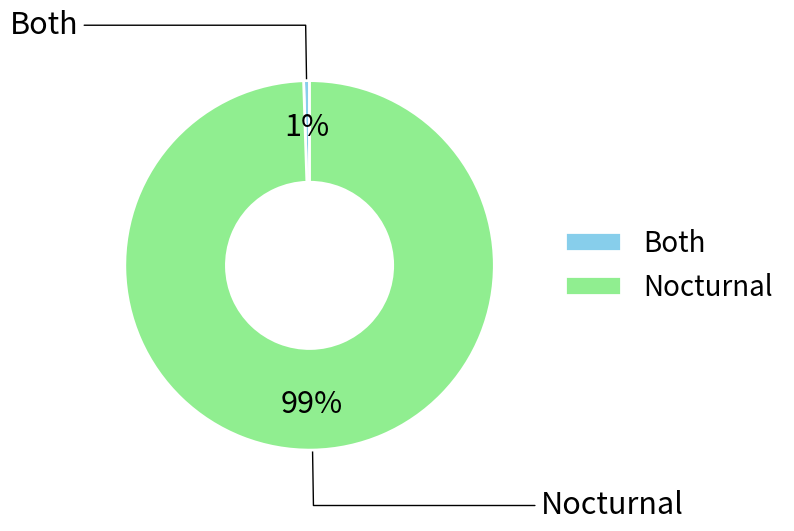

What percentage is the Nocturnal slice, to the nearest percent?

99%